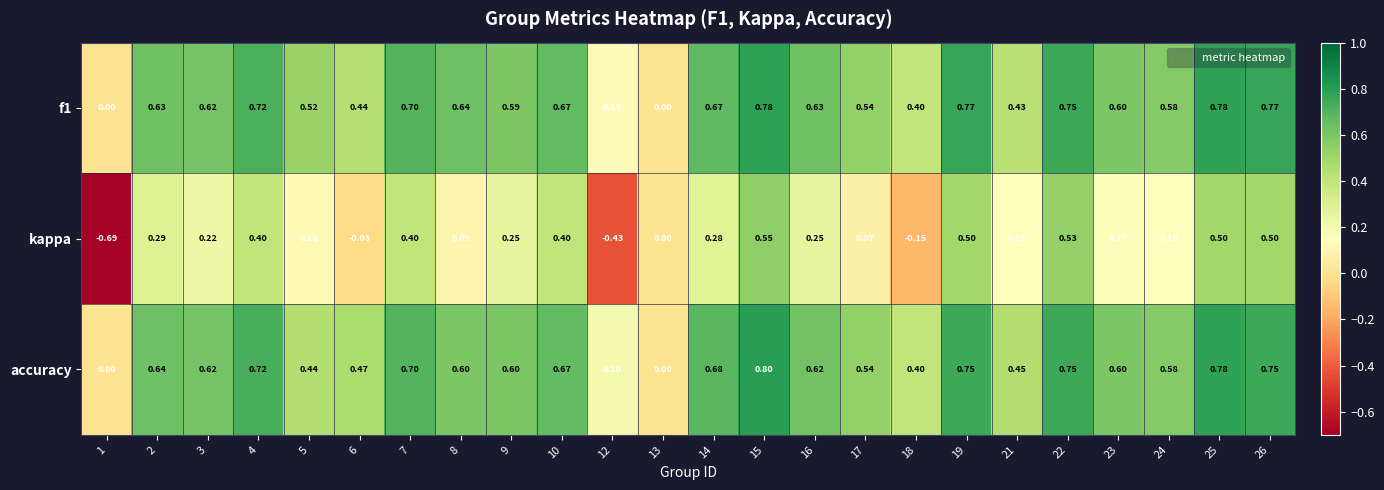

Is the value of f1 at 24 greater than the value of accuracy at 1?

Yes